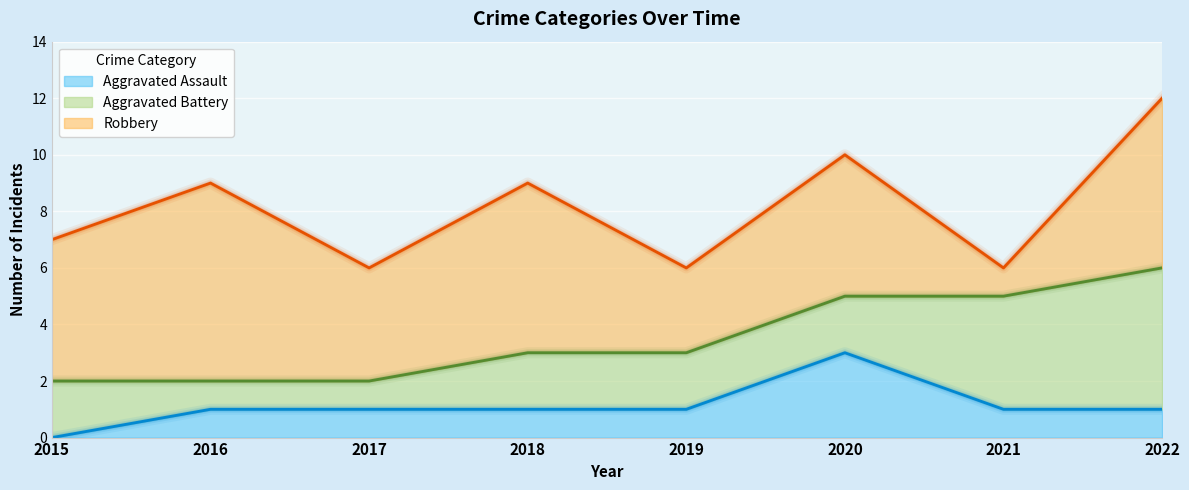

What is the highest value of the Aggravated Assault series?

3